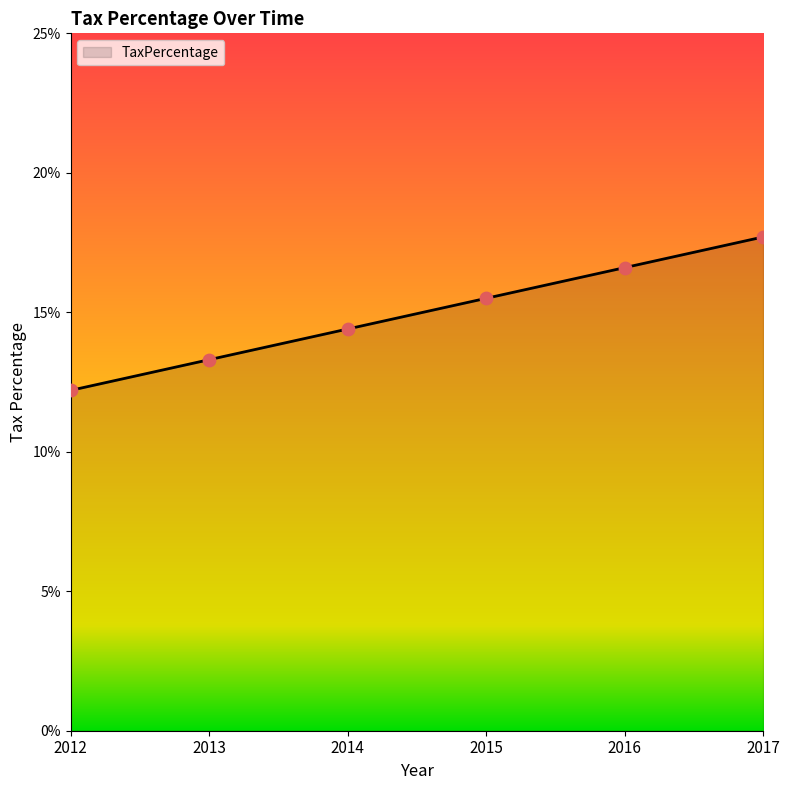

What is the change in value from 2013 to 2016?

+3.3